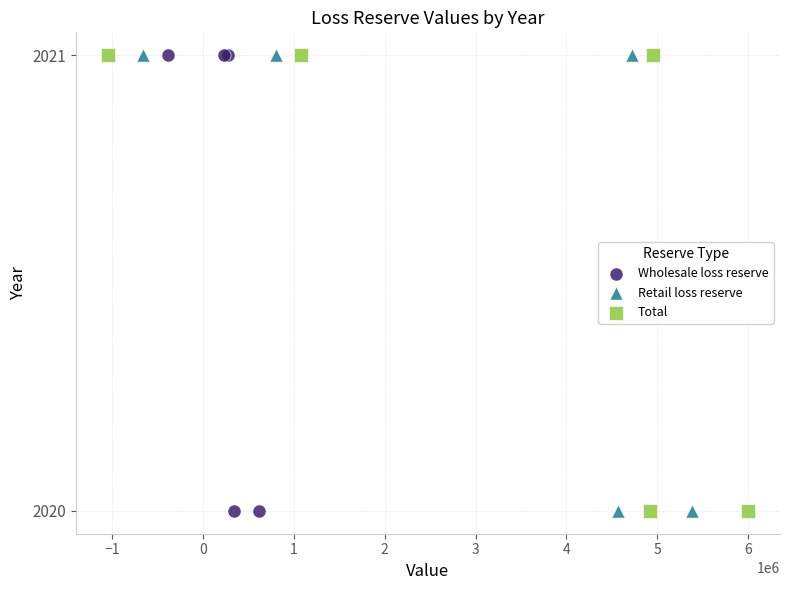

What are all the series names shown in the legend?

Wholesale loss reserve, Retail loss reserve, Total